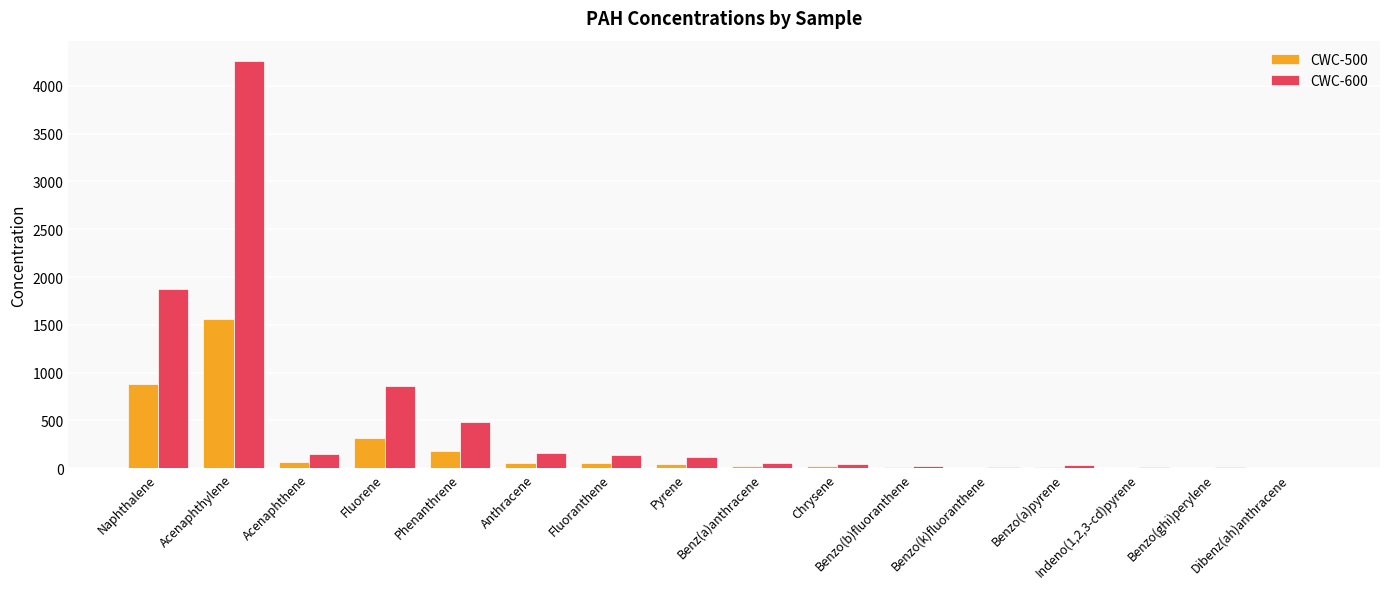

Which series has the largest total across all categories?

CWC-600